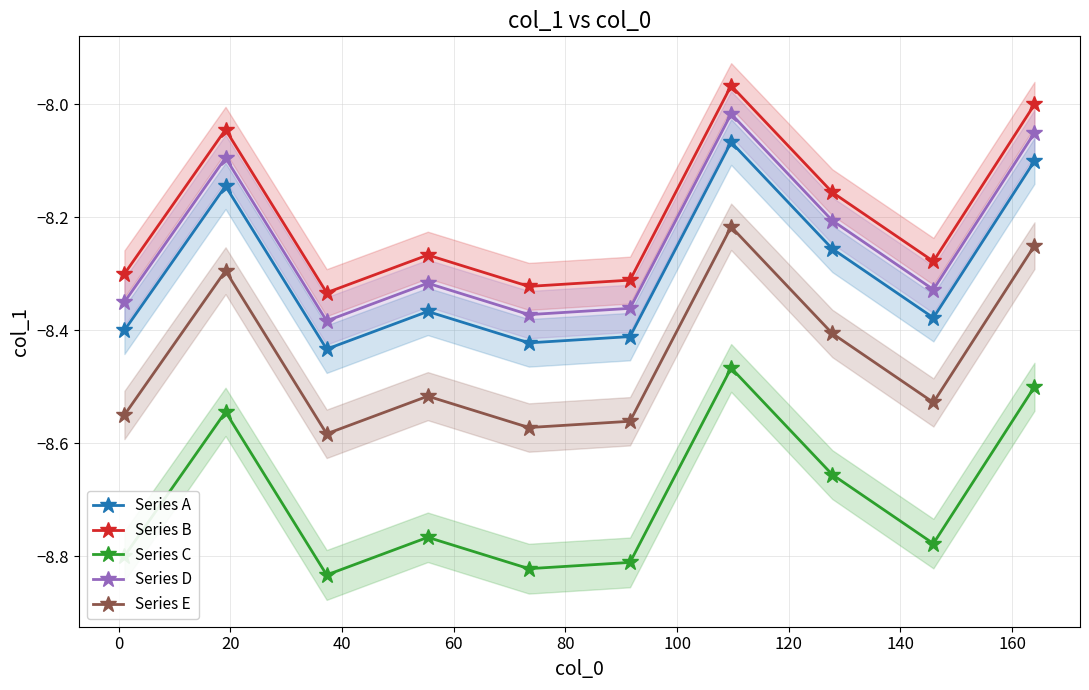

True or false: Series E and Series C intersect in this chart.

False